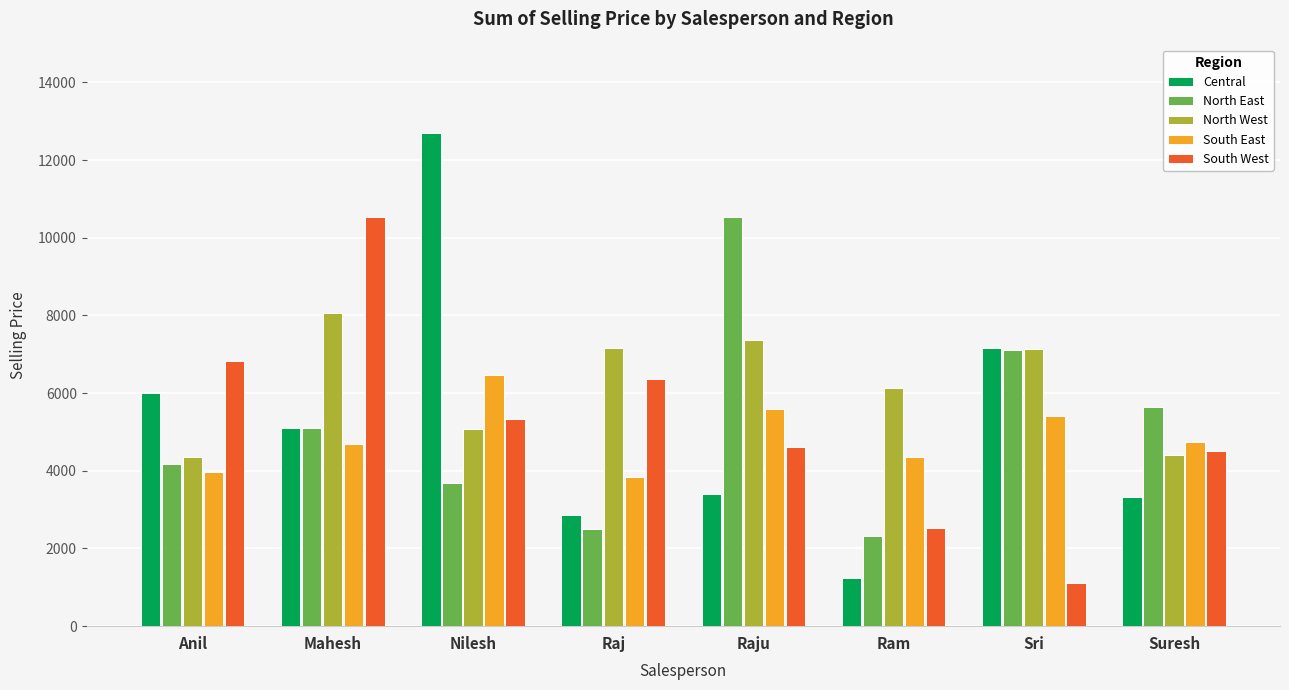

Does the chart contain any negative values?

No